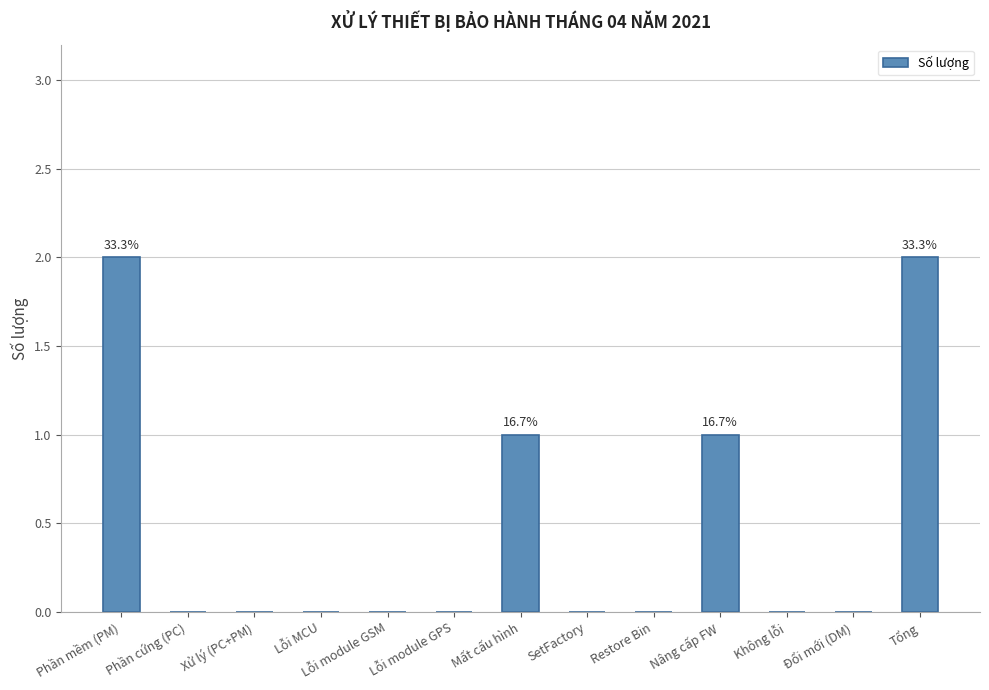

Does the chart contain stacked bars?

No